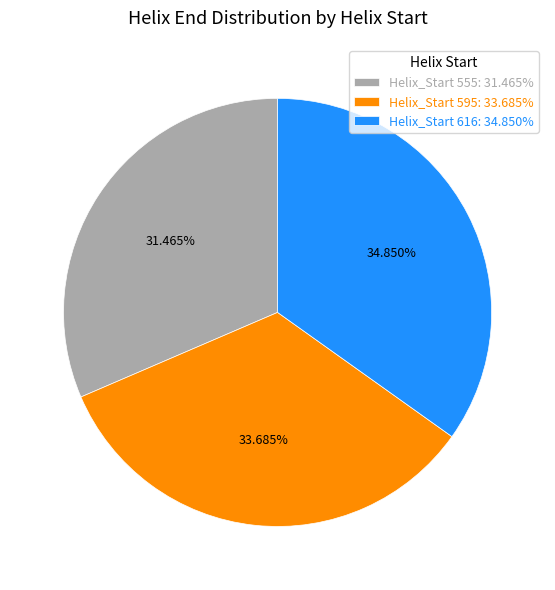

Which has a higher value, Helix_Start 555: 31.465% or Helix_Start 616: 34.850%?

Helix_Start 616: 34.850%